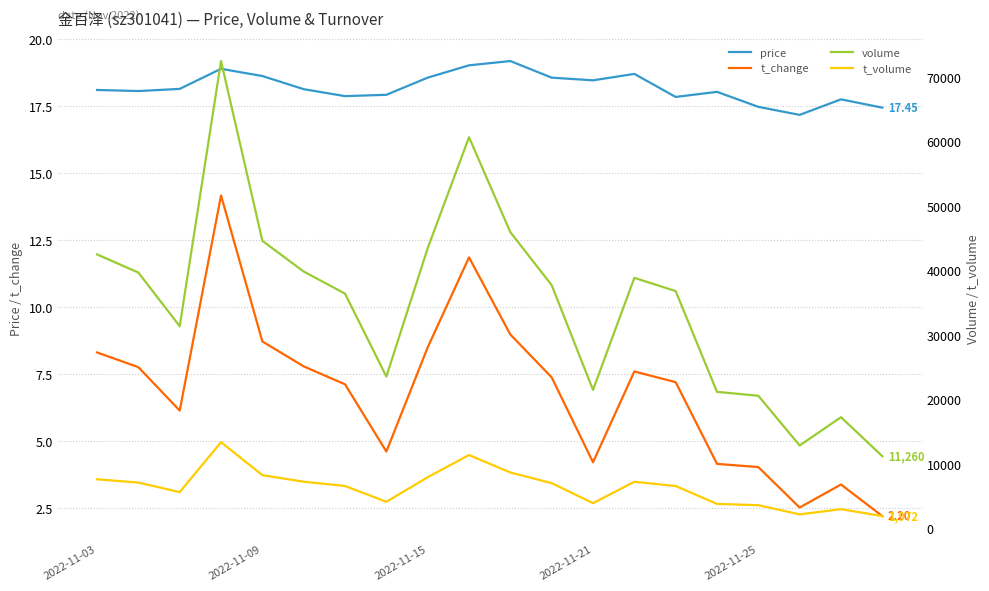

Reading left to right, what are all the values shown in this chart?

price: 18.1	18.1	18.1	18.9	18.6	18.1	17.9	17.9	18.6	19.0	19.2	18.6	18.5	18.7	17.9	18.0	17.5	17.2	17.8	17.4
t_change: 8.3	7.8	6.1	14.2	8.7	7.8	7.1	4.6	8.5	11.9	9.0	7.4	4.2	7.6	7.2	4.2	4.0	2.5	3.4	2.2
volume: 42553.0	39739.0	31421.0	72542.0	44663.0	39898.0	36474.0	23612.0	43521.0	60730.0	46000.0	37788.0	21542.0	38919.0	36869.0	21241.0	20635.0	12924.0	17309.0	11260.0
t_volume: 7685.0	7170.0	5698.0	13438.0	8321.0	7306.0	6643.0	4189.0	8002.0	11447.0	8733.0	7088.0	3978.0	7294.0	6632.0	3865.0	3668.0	2235.0	3046.0	1972.0